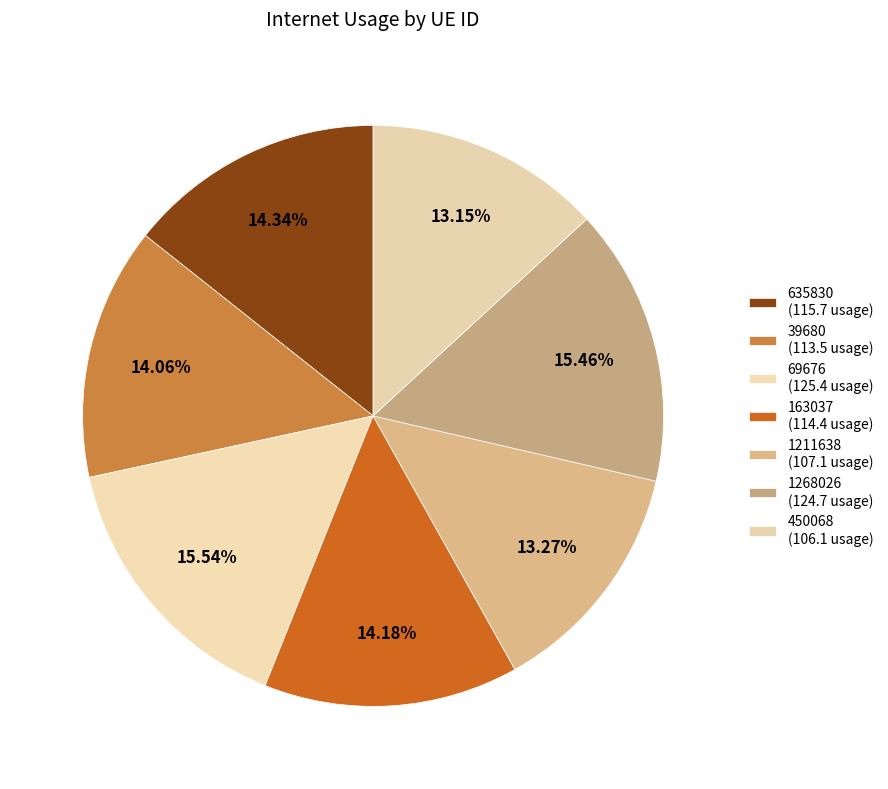

What is the total percentage of 163037 and 1211638?

27.4%